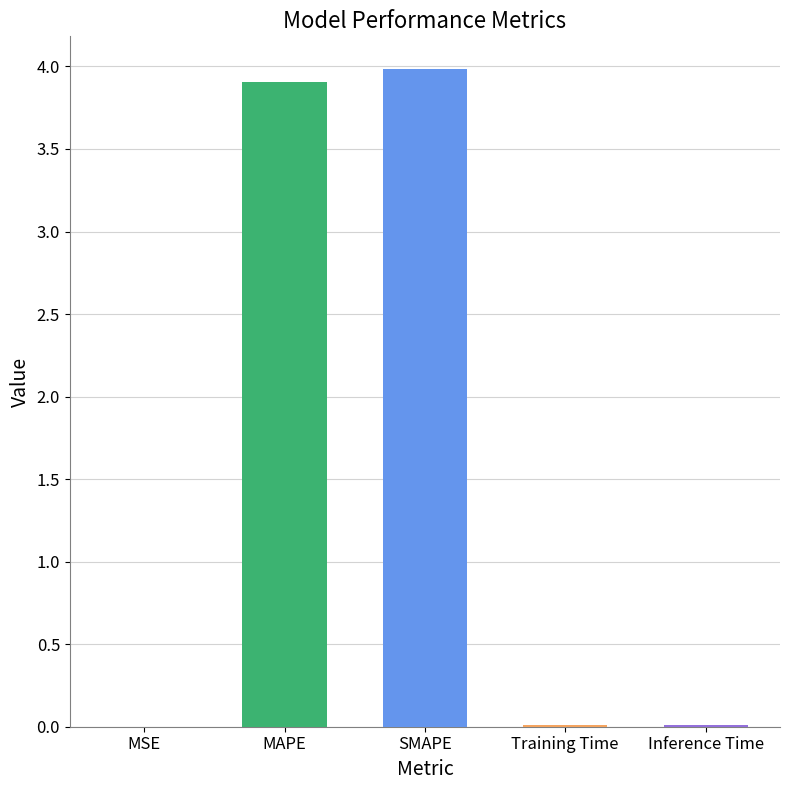

Rank the categories by value from lowest to highest.

MSE, Training Time, Inference Time, MAPE, SMAPE